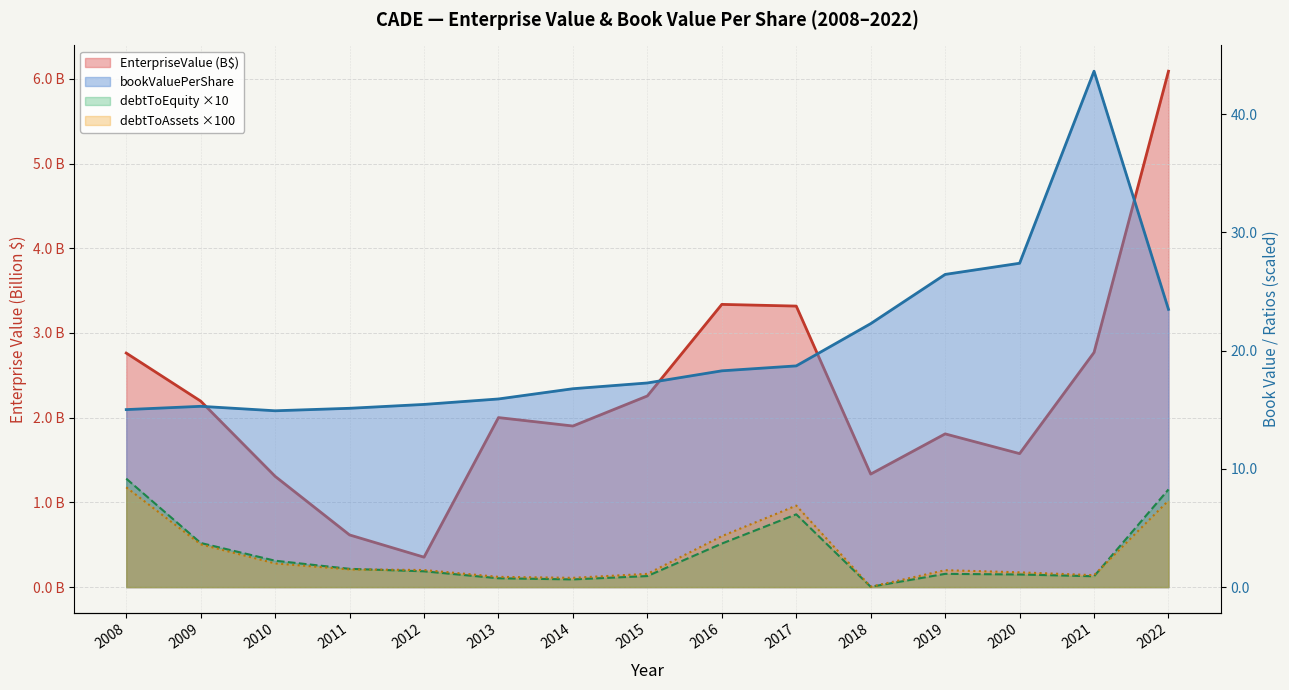

The EnterpriseValue series shows 0.9 at 2010. True or false?

False